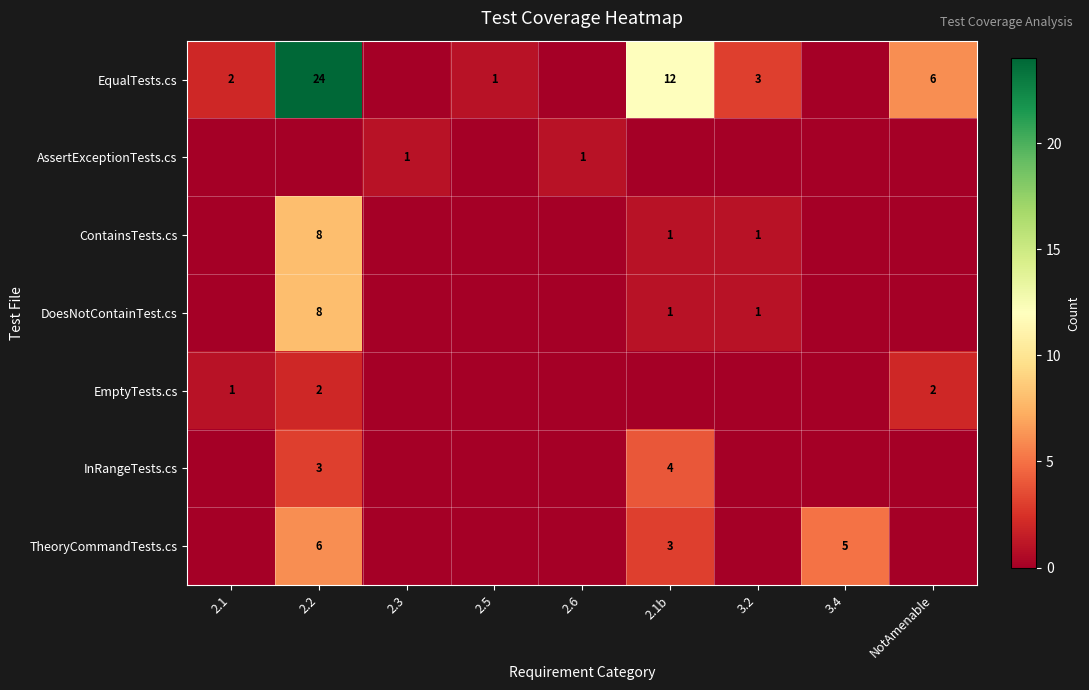

The EmptyTests.cs series shows 0 at 2.1. True or false?

False